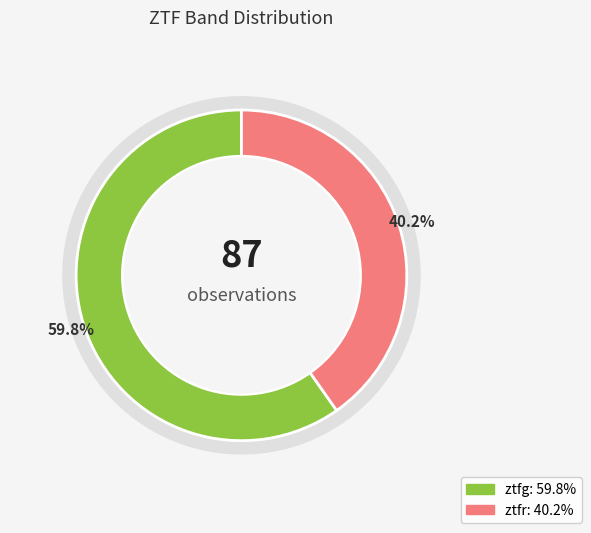

Is it true that ztfr is 40% of the pie?

True